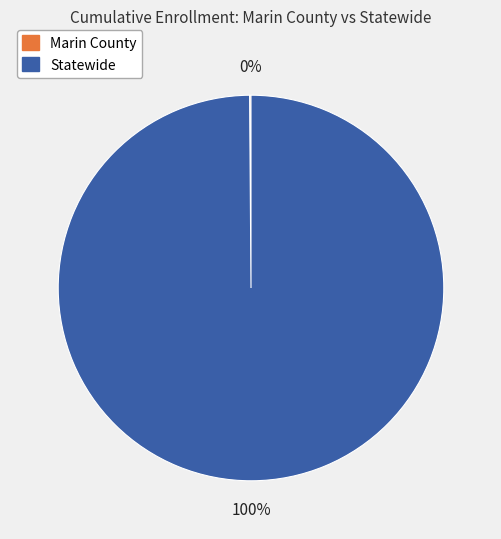

To the nearest percent, what is the average slice percentage?

50%